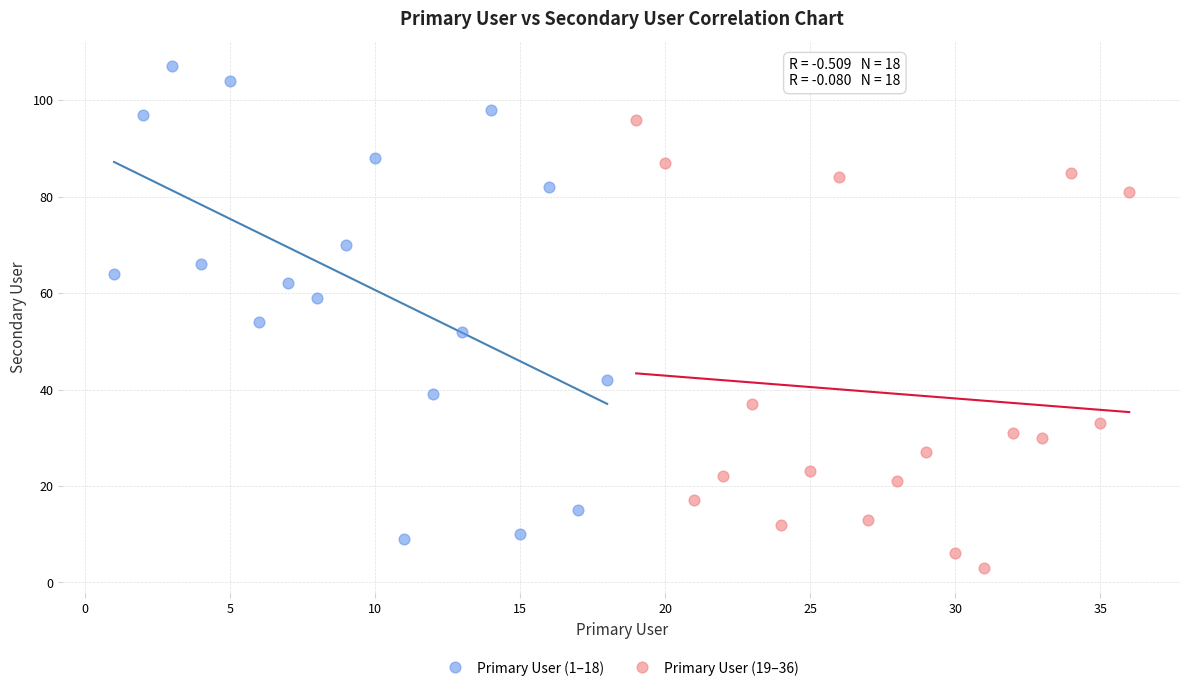

Which series reaches the maximum Y coordinate?

Primary User (1–18)